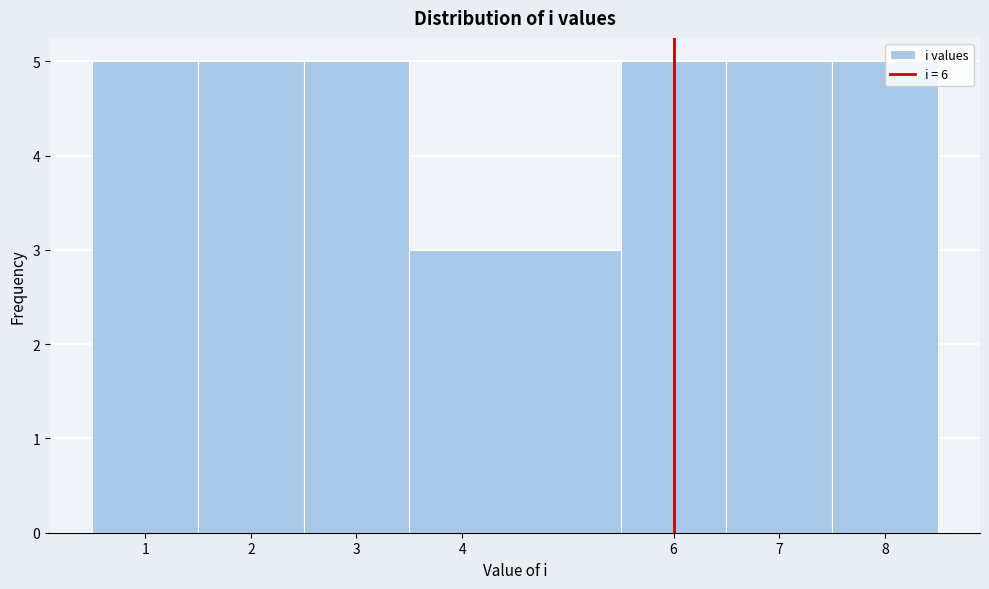

How tall is the bar that spans 1.5 to 2.5 on the x-axis? The values are not printed on the chart, so give them approximately, as read against the axis.

5